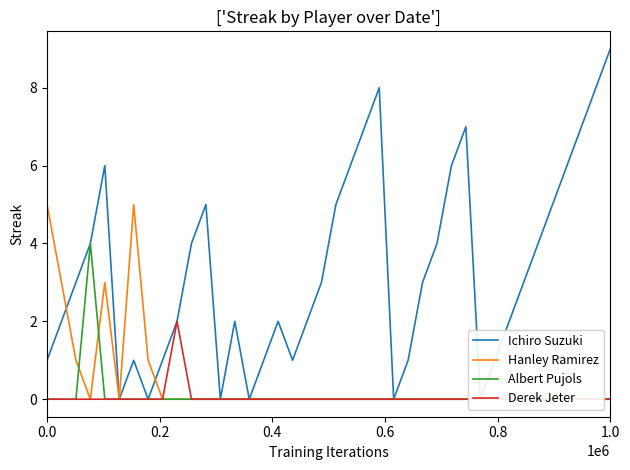

Which series has the largest total across all categories?

Ichiro Suzuki